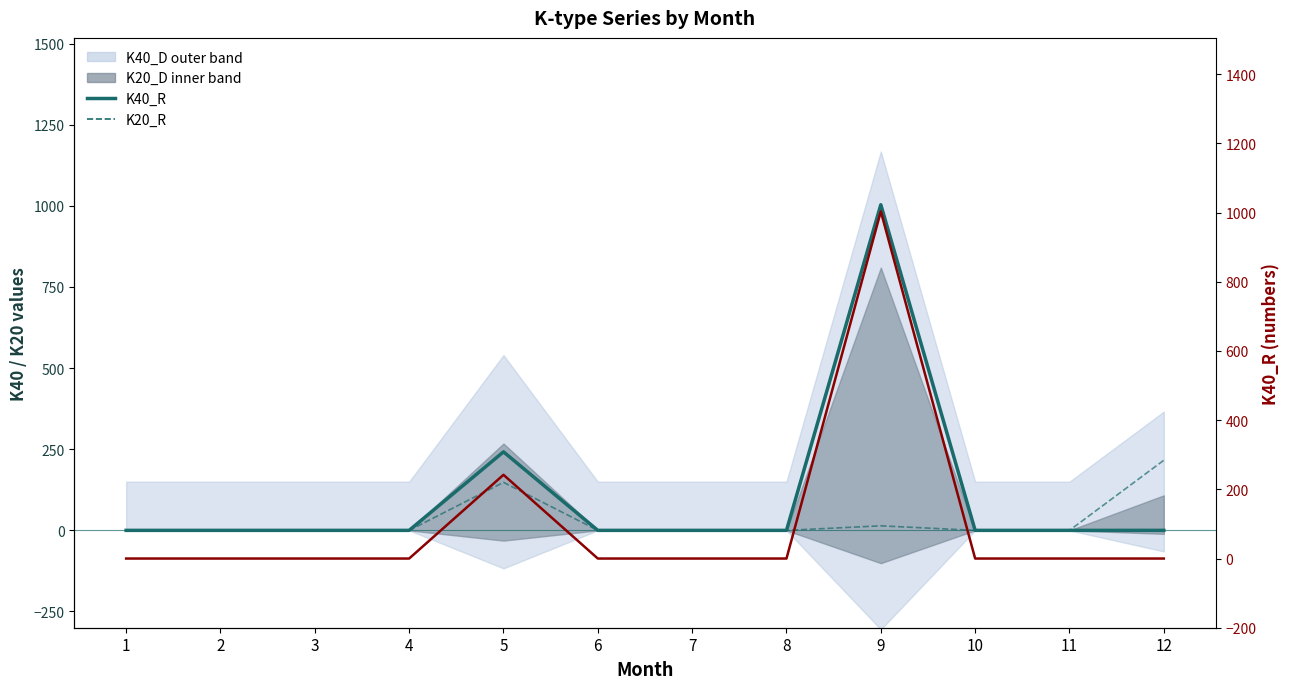

Where is the first local maximum for K40_R (right)?

5